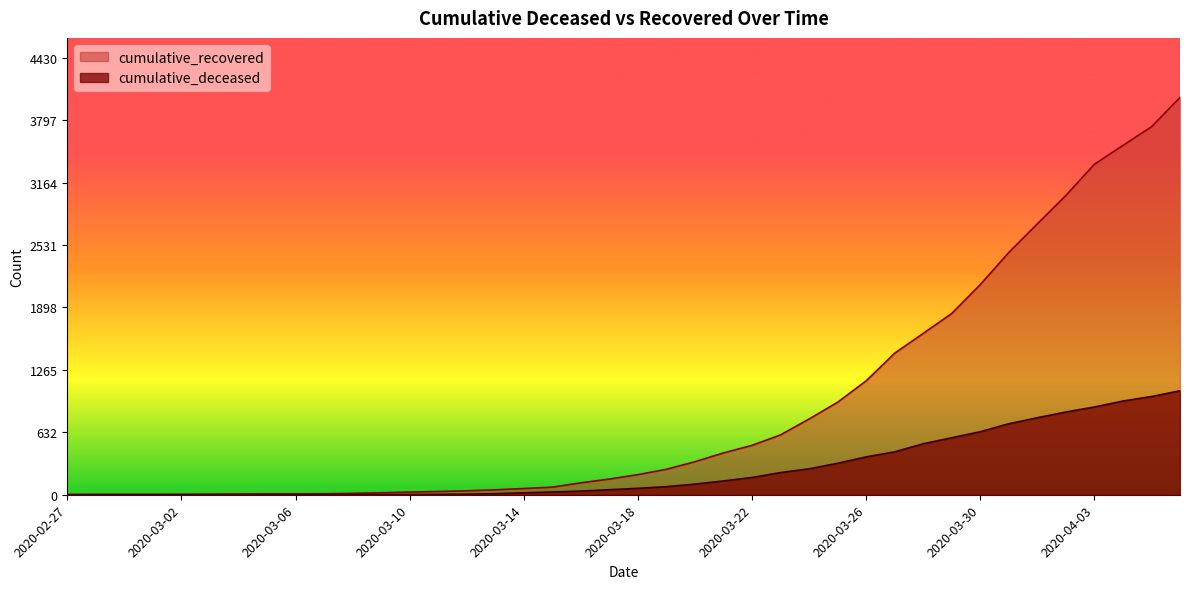

True or false: cumulative_deceased has more than 2 points higher than both neighbors.

False